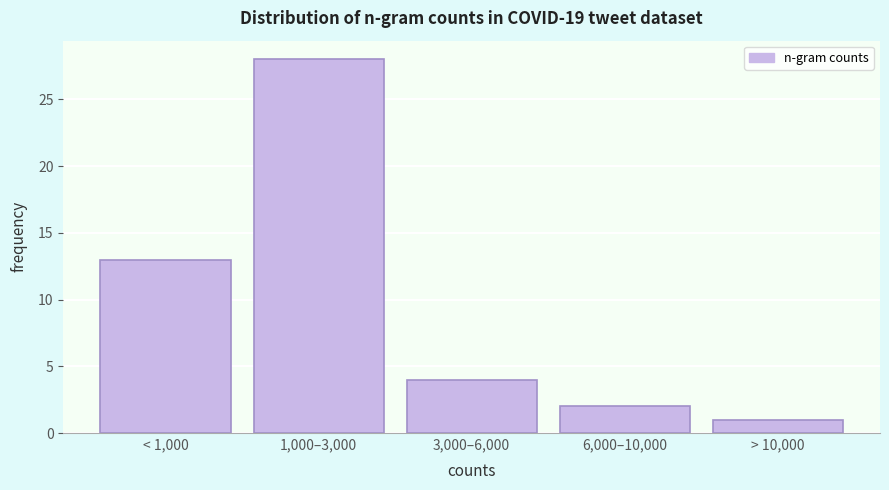

Reading left to right, what are all the values shown in this chart?

13	28	4	2	1